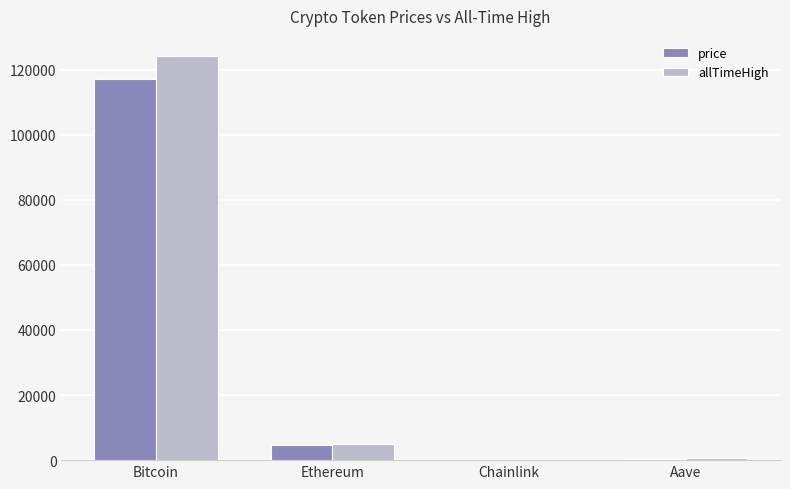

How many groups of bars are there?

4